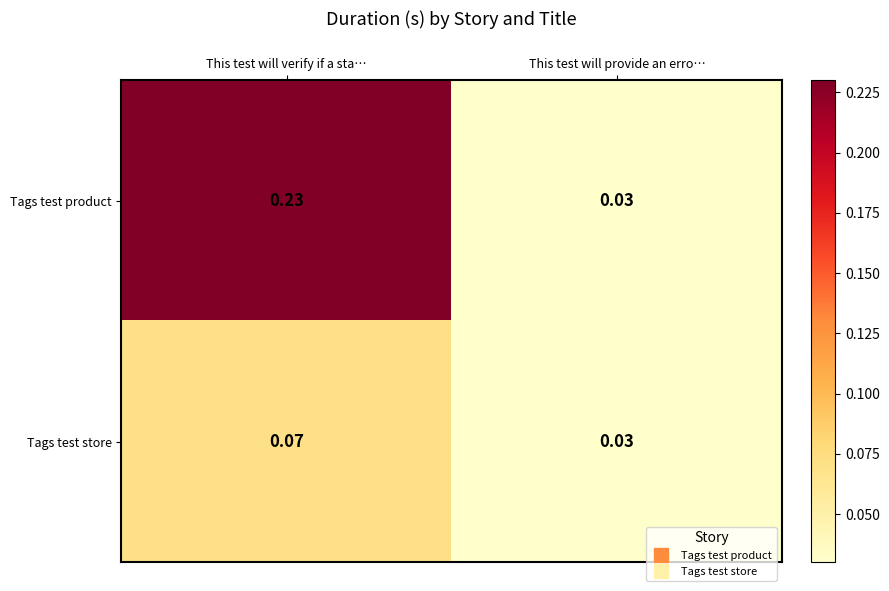

Which category has the lowest value in the Tags test product series?

This test will provide an erro…